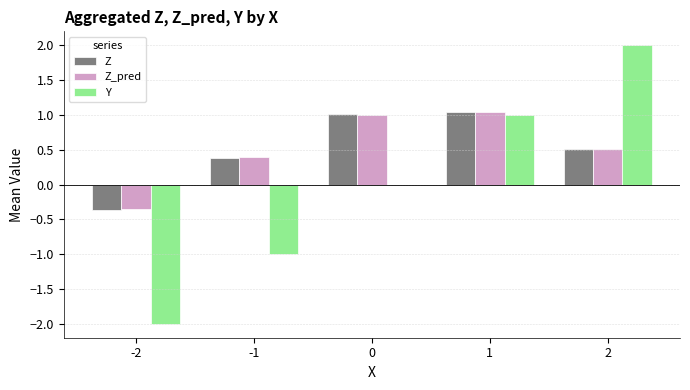

Is the value of Z at -1 greater than the value of Z_pred at 1?

No